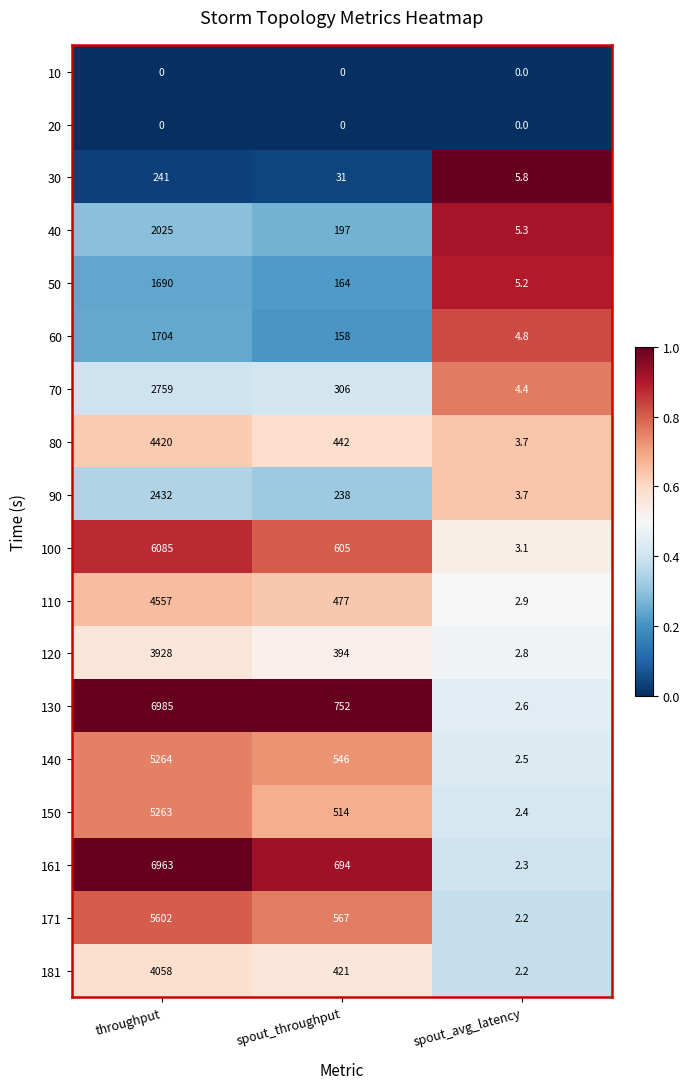

What is the greatest value displayed?

6985.0